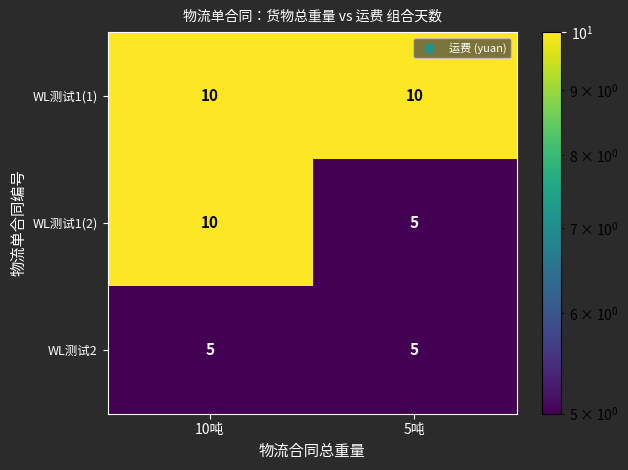

Reading left to right, extract all data points from this chart.

WL测试1(1): 10吨=10	5吨=10
WL测试1(2): 10吨=10	5吨=5
WL测试2: 10吨=5	5吨=5